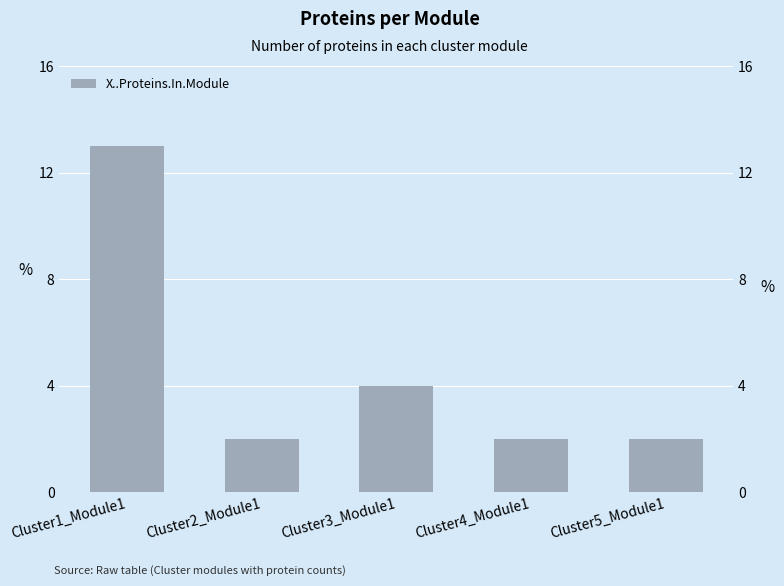

At which category does the chart reach its minimum across all series?

Cluster2_Module1